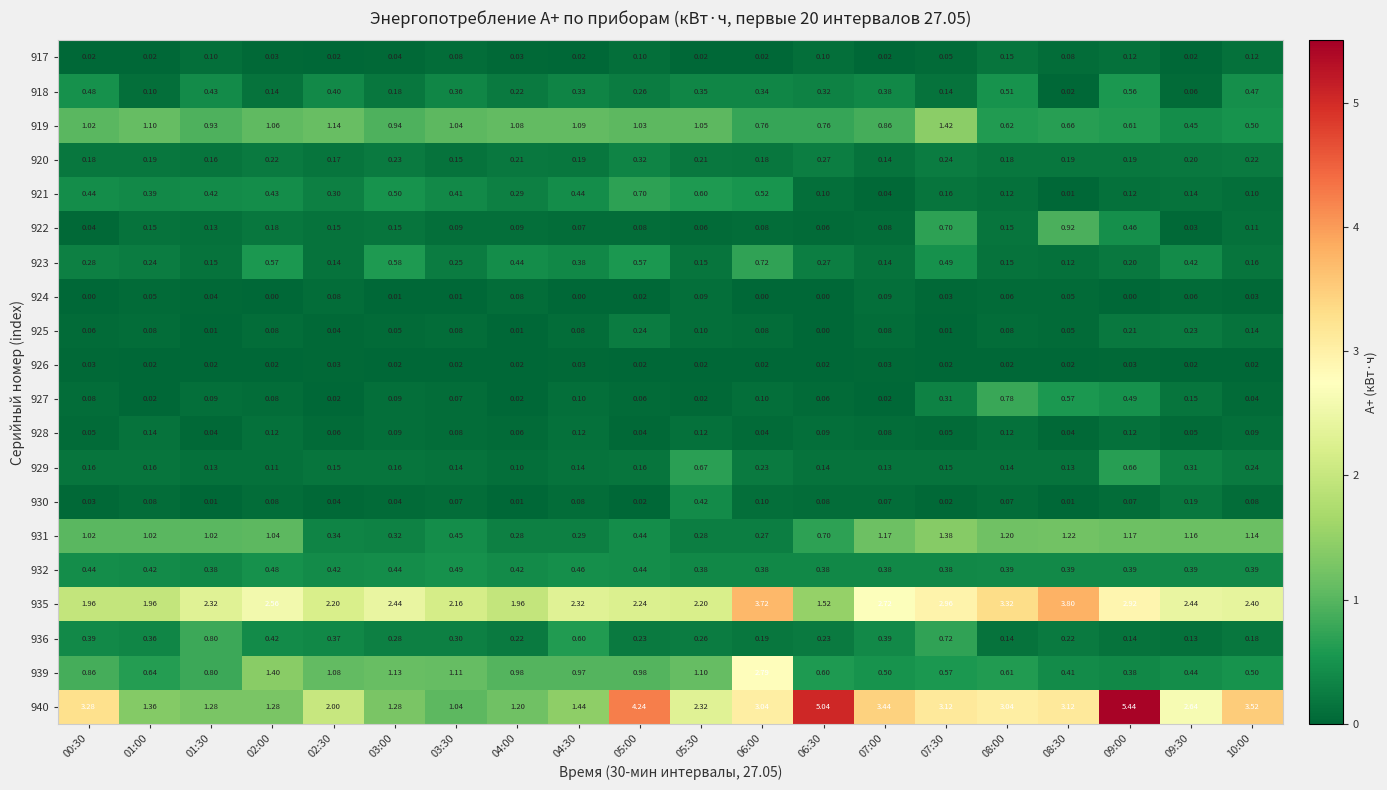

Which series has the widest spread of values?

940